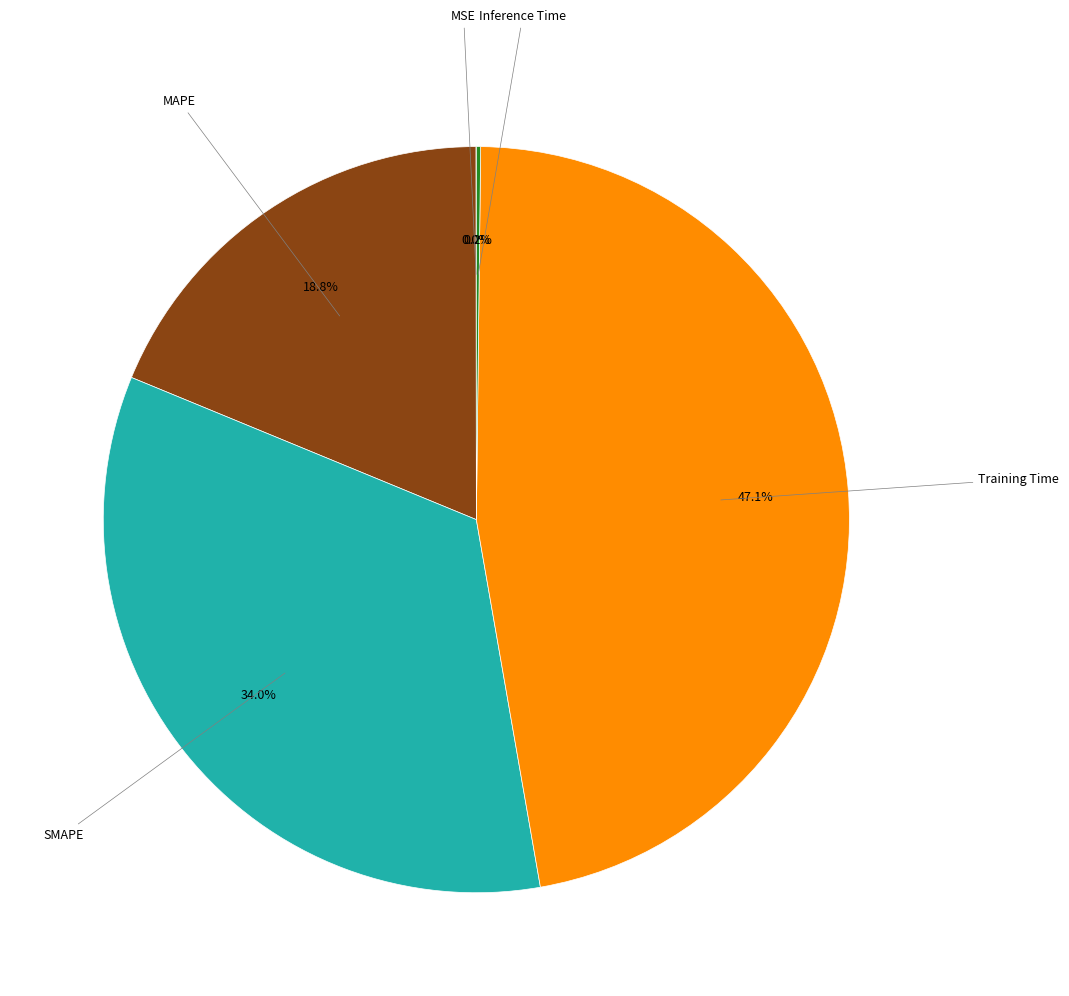

Does any single category account for the majority?

No